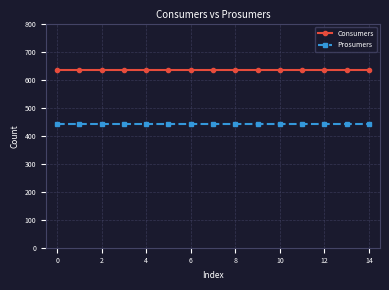

What is the smallest value displayed?

440